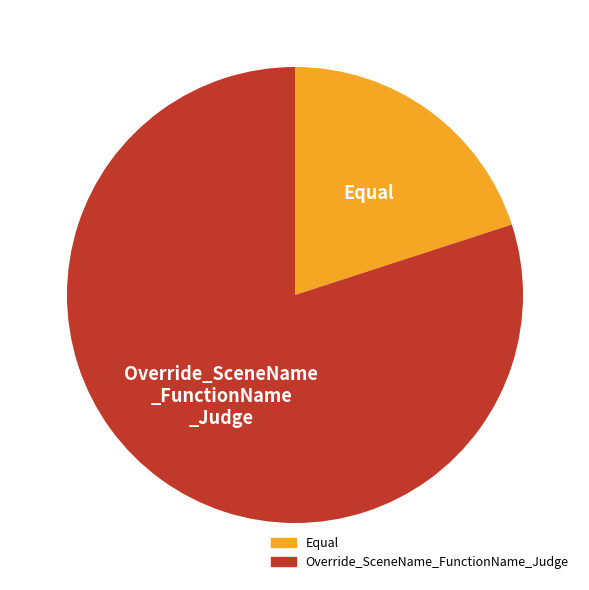

How many segments does this pie chart have?

2